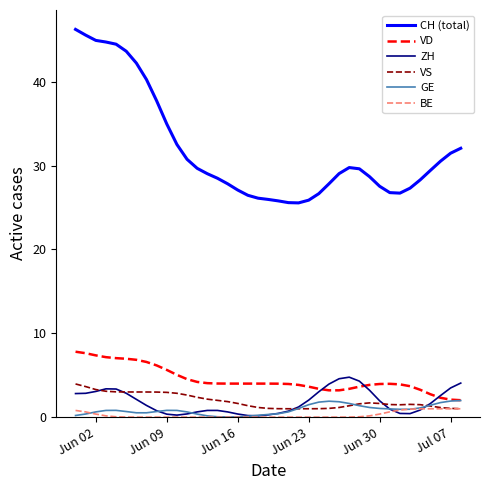

What are all the series names shown in the legend?

CH (total), VD, ZH, VS, GE, BE